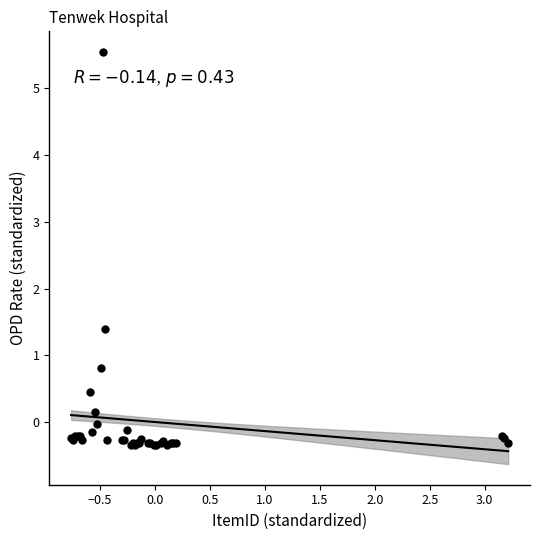

What Y value in the scatter plot is closest to 2?

1.4